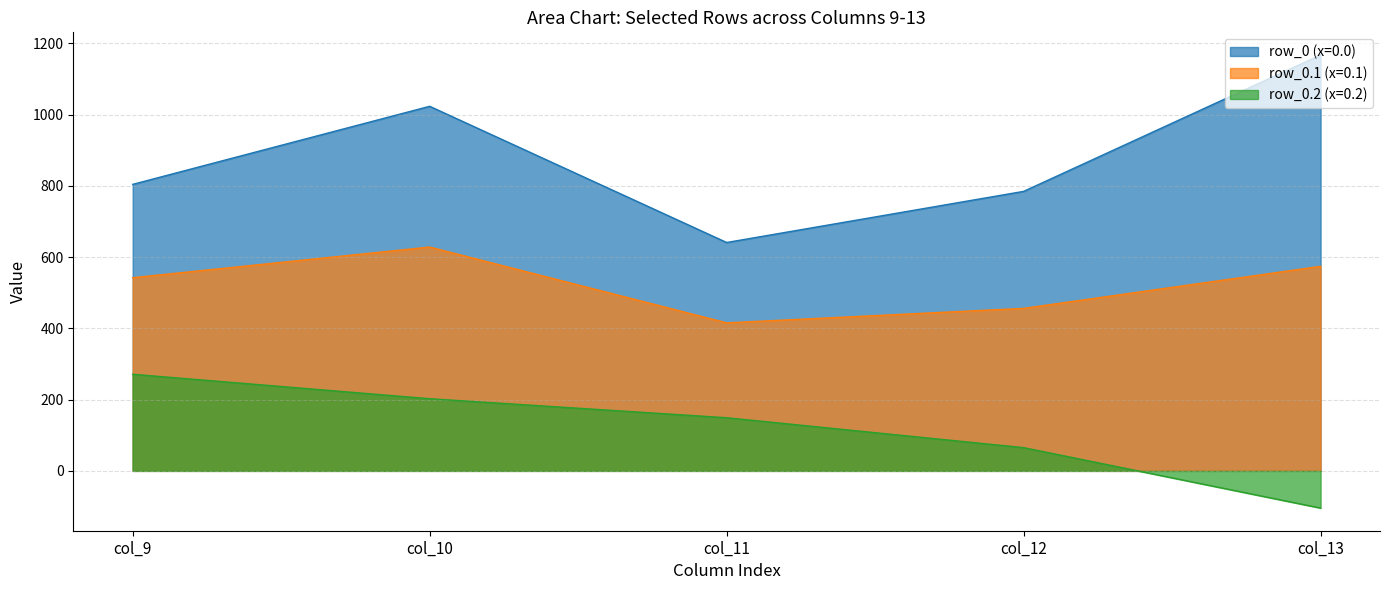

What is the value of the row_0 point at the 4th from the left?

784.4